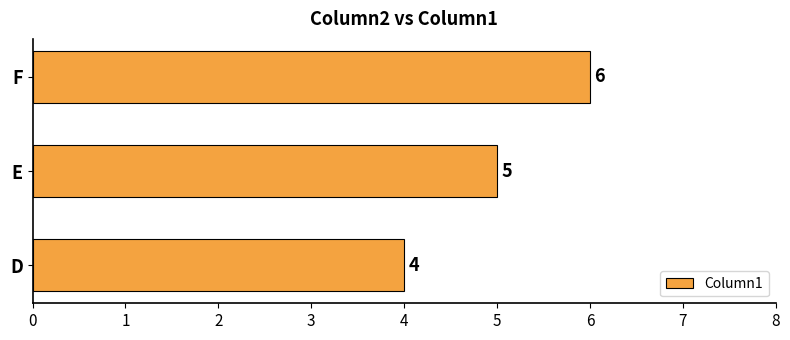

Reading bottom to top, extract all data points from this chart.

D=4	E=5	F=6